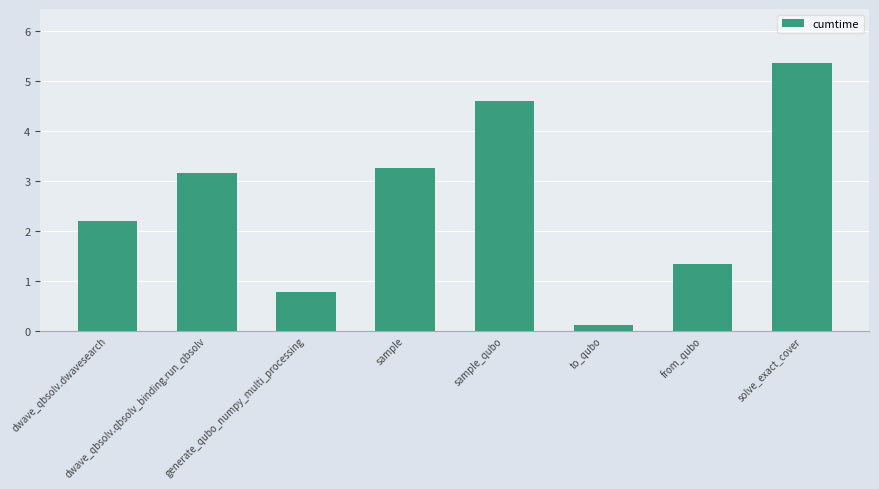

What is the change in value from generate_qubo_numpy_multi_processing to sample?

+2.5